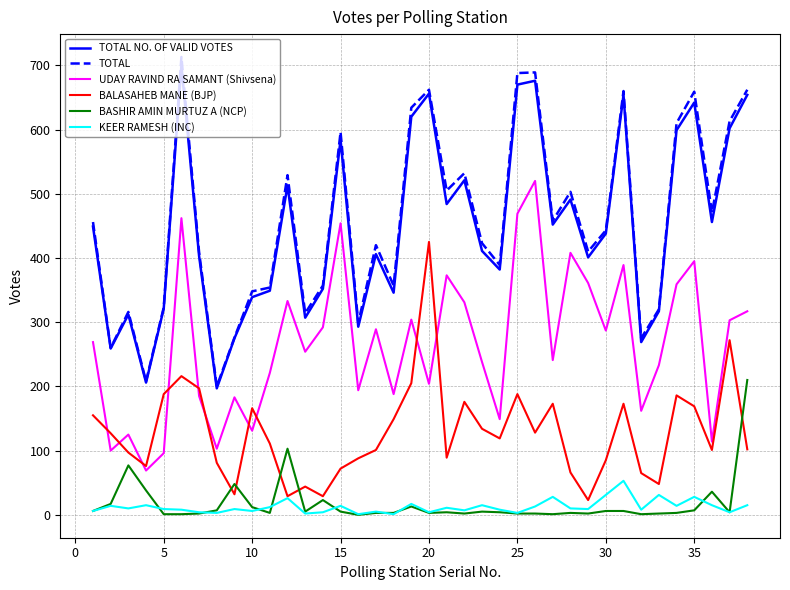

Which series has the largest range (max minus min)?

TOTAL